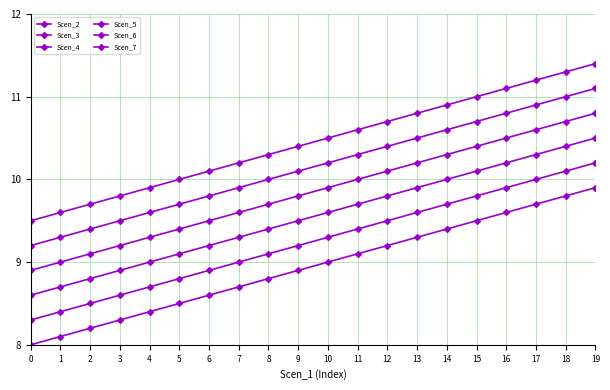

Reading left to right, list all the values displayed in this chart.

Scen_2: 8.0	8.1	8.2	8.3	8.4	8.5	8.6	8.7	8.8	8.9	9.0	9.1	9.2	9.3	9.4	9.5	9.6	9.7	9.8	9.9
Scen_3: 8.3	8.4	8.5	8.6	8.7	8.8	8.9	9.0	9.1	9.2	9.3	9.4	9.5	9.6	9.7	9.8	9.9	10.0	10.1	10.2
Scen_4: 8.6	8.7	8.8	8.9	9.0	9.1	9.2	9.3	9.4	9.5	9.6	9.7	9.8	9.9	10.0	10.1	10.2	10.3	10.4	10.5
Scen_5: 8.9	9.0	9.1	9.2	9.3	9.4	9.5	9.6	9.7	9.8	9.9	10.0	10.1	10.2	10.3	10.4	10.5	10.6	10.7	10.8
Scen_6: 9.2	9.3	9.4	9.5	9.6	9.7	9.8	9.9	10.0	10.1	10.2	10.3	10.4	10.5	10.6	10.7	10.8	10.9	11.0	11.1
Scen_7: 9.5	9.6	9.7	9.8	9.9	10.0	10.1	10.2	10.3	10.4	10.5	10.6	10.7	10.8	10.9	11.0	11.1	11.2	11.3	11.4